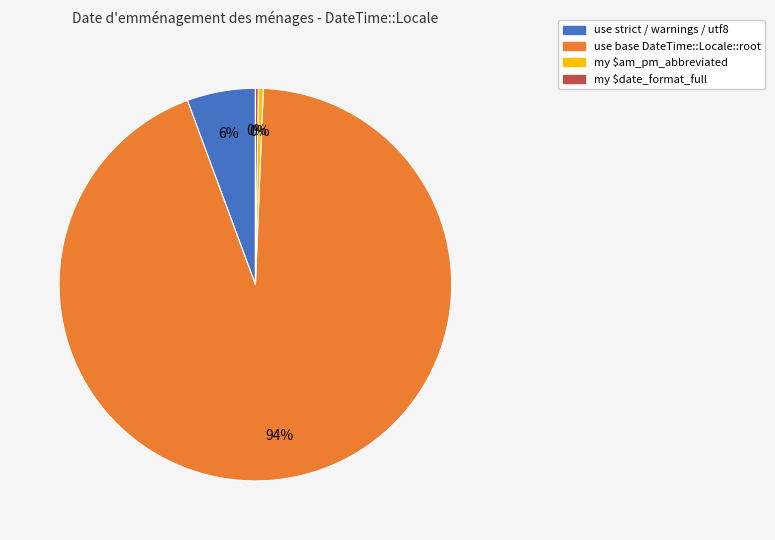

To the nearest percent, what is the average slice percentage?

25%